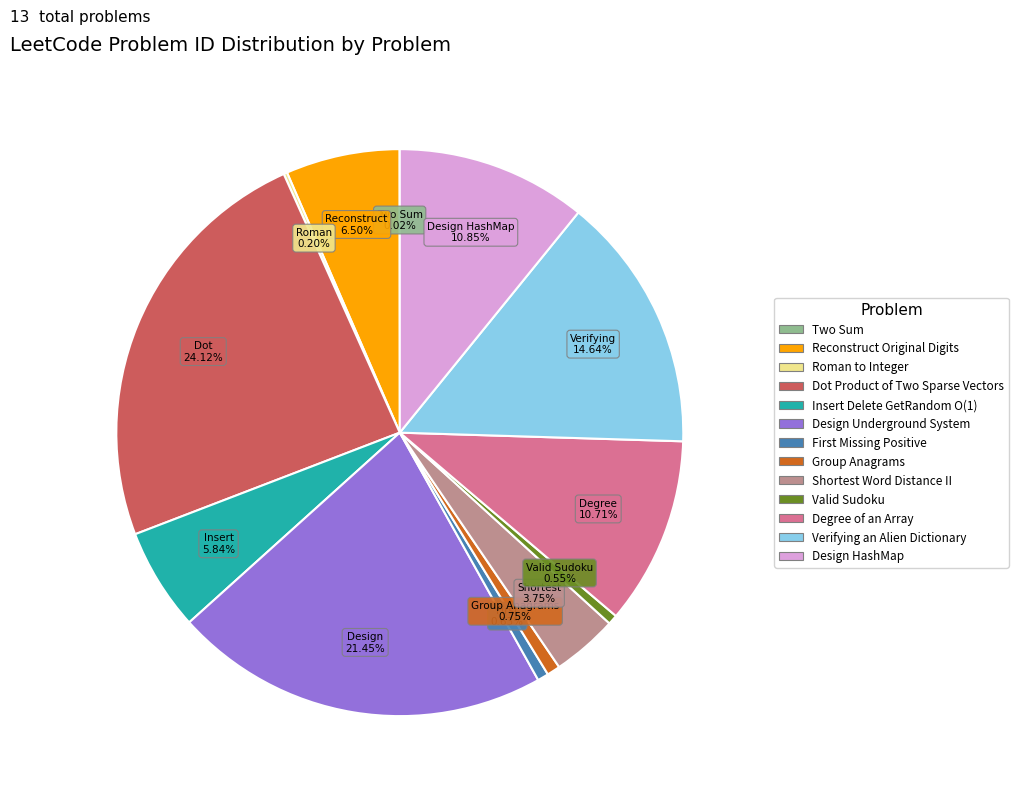

Does Verifying an Alien Dictionary represent more than half of the total?

No